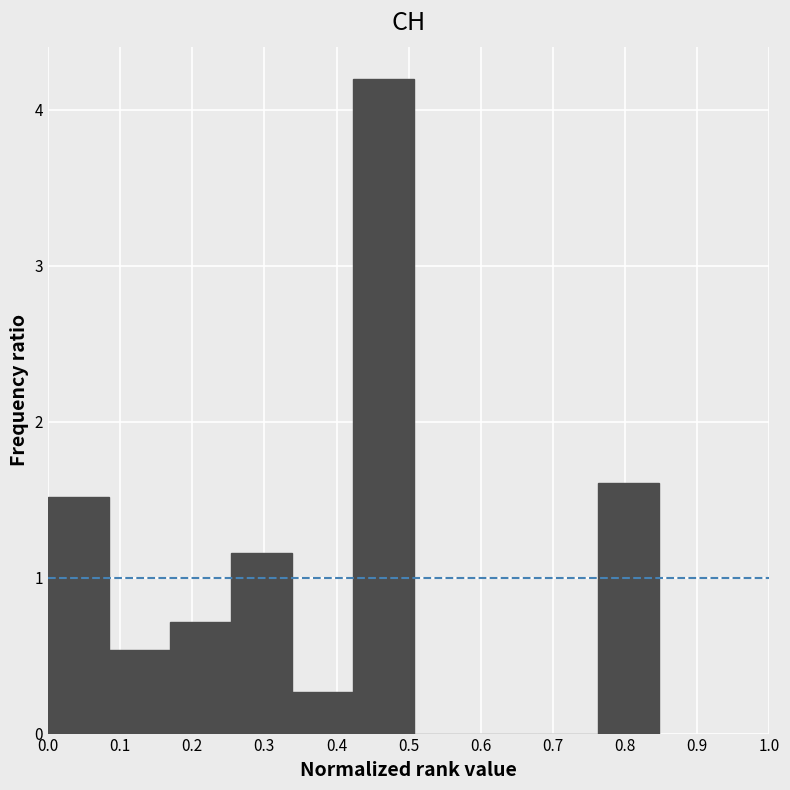

Reading left to right, list every bar in this chart as the range it spans on the x-axis followed by its height. Neither the bar edges nor the heights are printed on the chart, so give them approximately, as read against the axes.

0.00 to 0.08: 1.5
0.08 to 0.17: 0.5
0.17 to 0.25: 0.7
0.25 to 0.34: 1.2
0.34 to 0.42: 0.3
0.42 to 0.51: 4.2
0.51 to 0.59: 0
0.59 to 0.68: 0
0.68 to 0.76: 0
0.76 to 0.85: 1.6